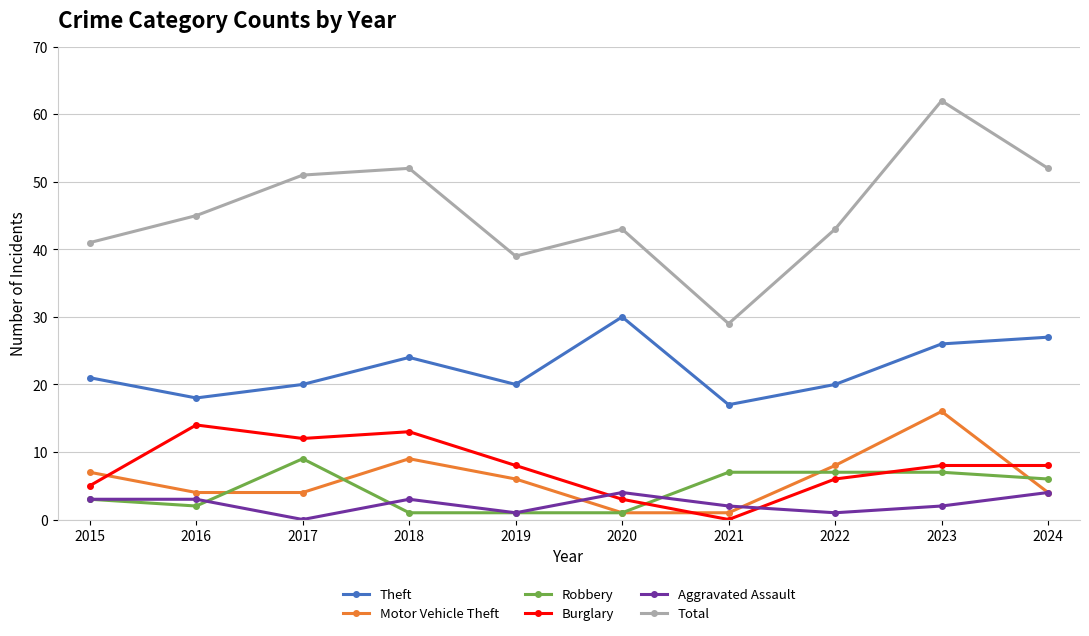

At which label is Theft closest to 23?

2018